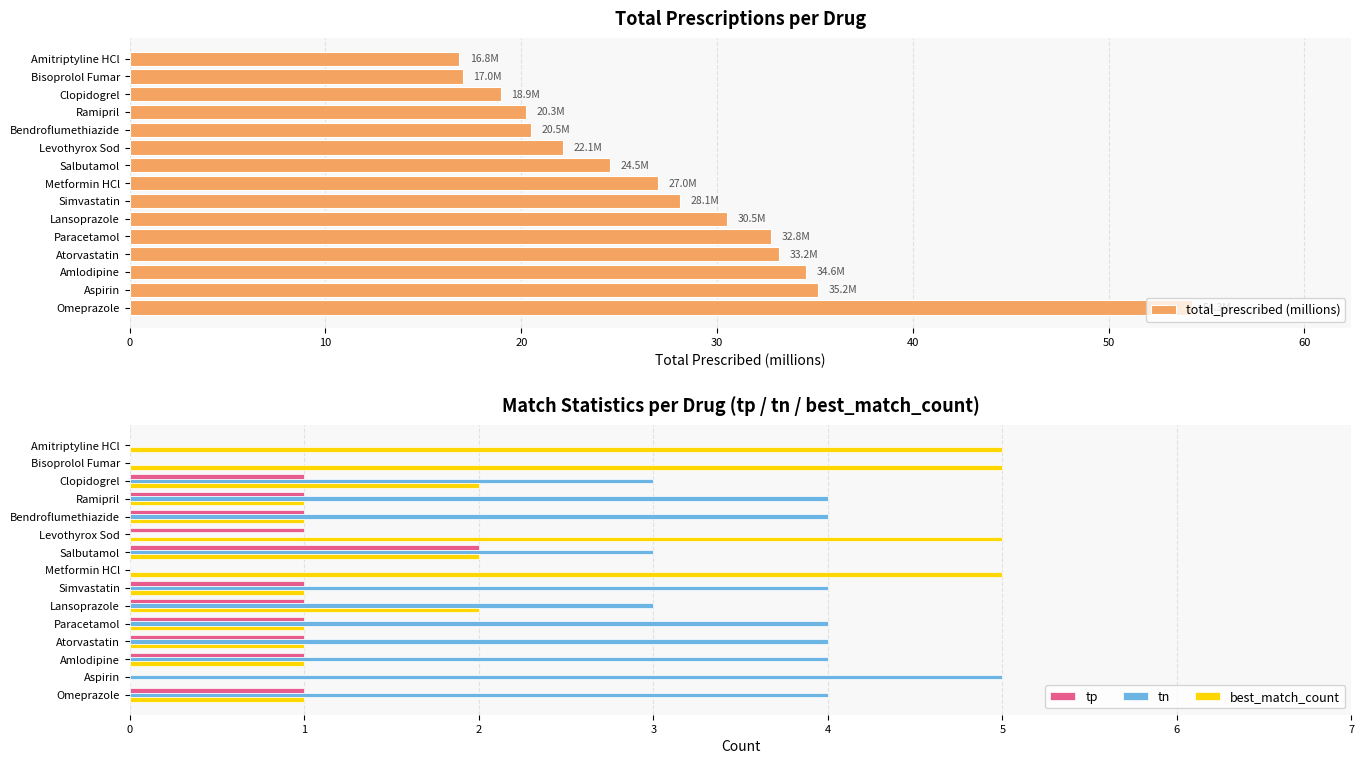

List the series in order of their peak value, lowest first.

tp, tn, best_match_count, total_prescribed (millions)